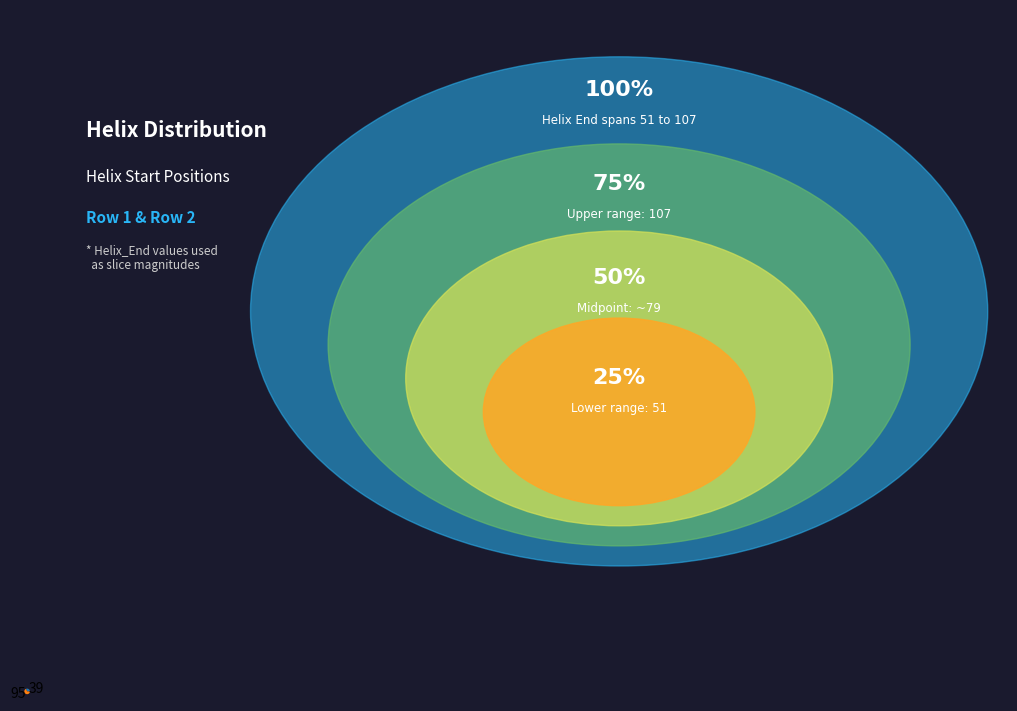

Rank the categories by value from highest to lowest.

95, 39